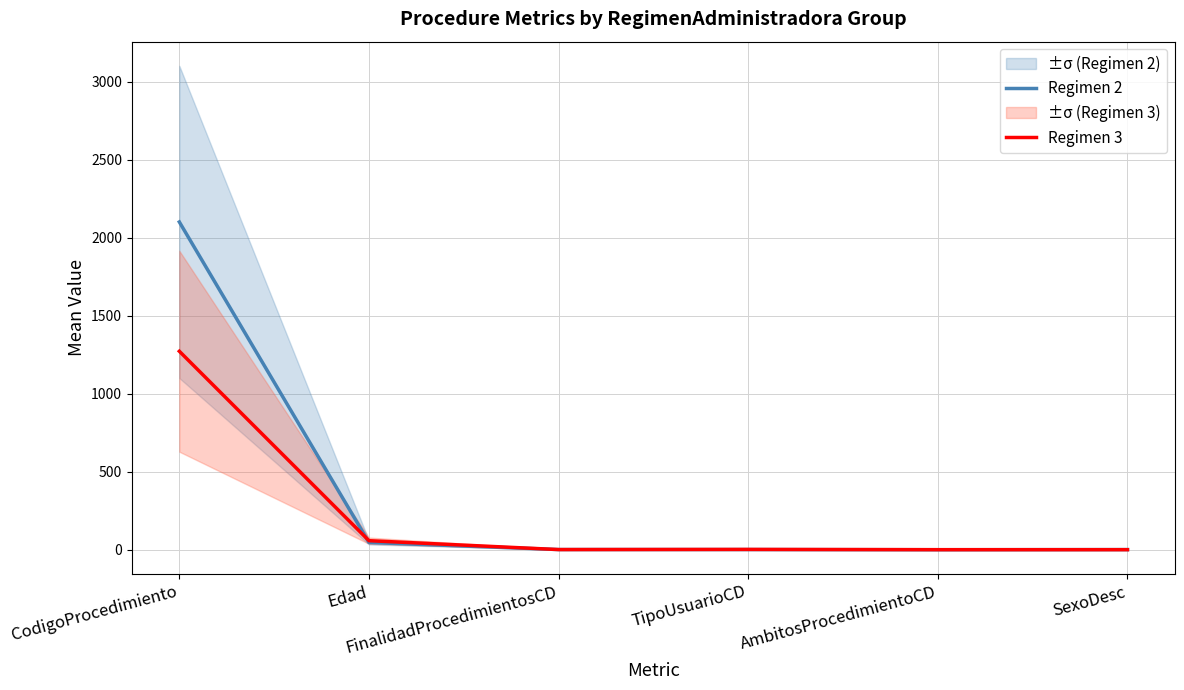

Is the value of Regimen 2 at TipoUsuarioCD greater than the value of Regimen 3 at AmbitosProcedimientoCD?

Yes